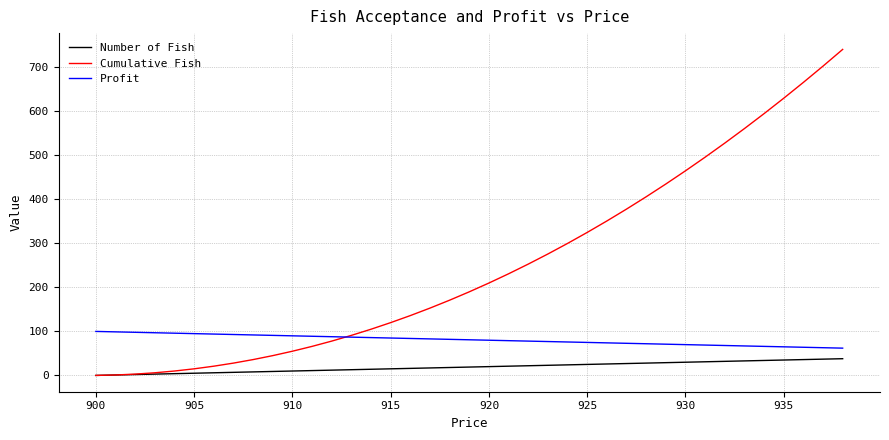

Which series has the largest range (max minus min)?

Cumulative Fish